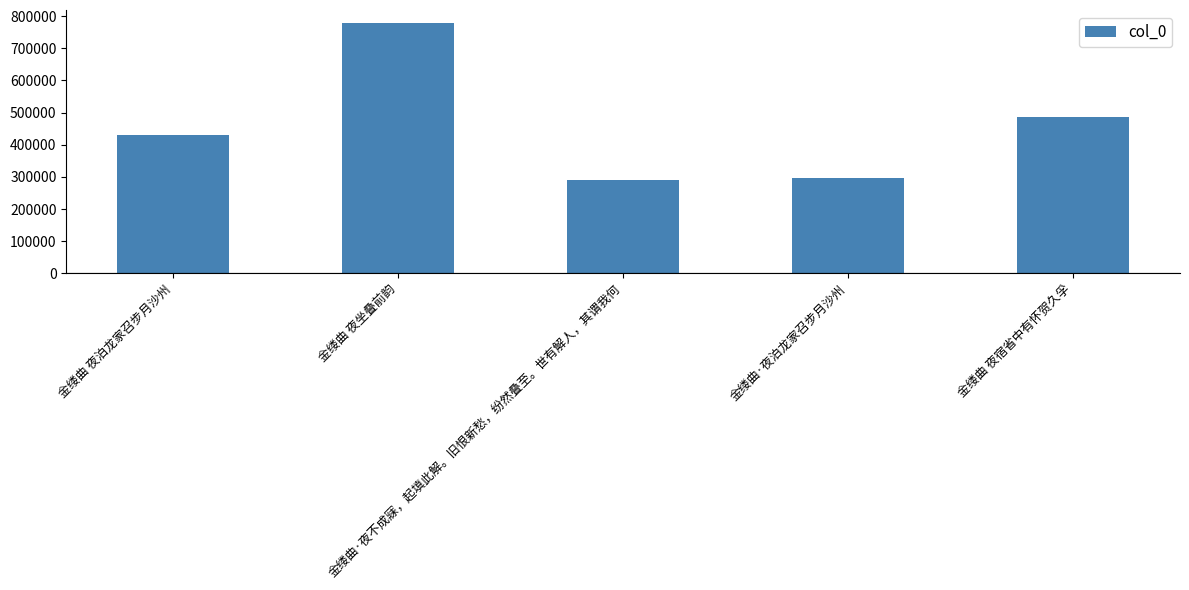

Count the number of data series in this chart.

1